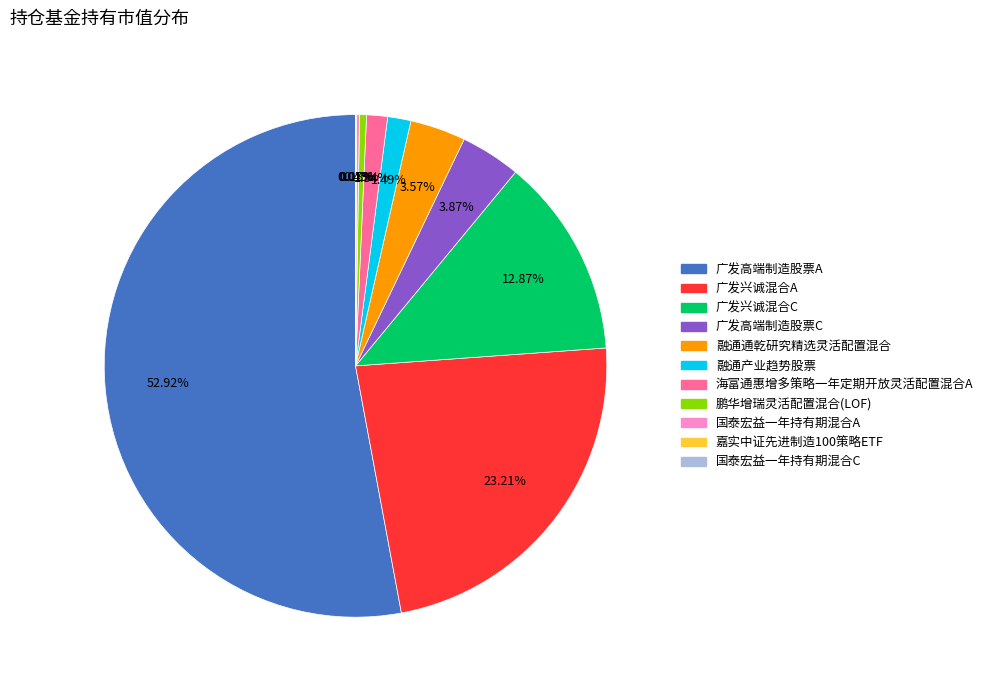

Is the sum of 融通产业趋势股票 and 广发高端制造股票C greater than half?

No